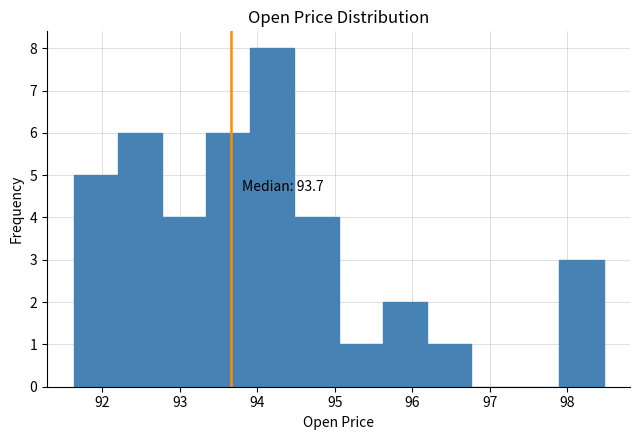

Over which range of the x-axis is the bar tallest?

93.9 to 94.5